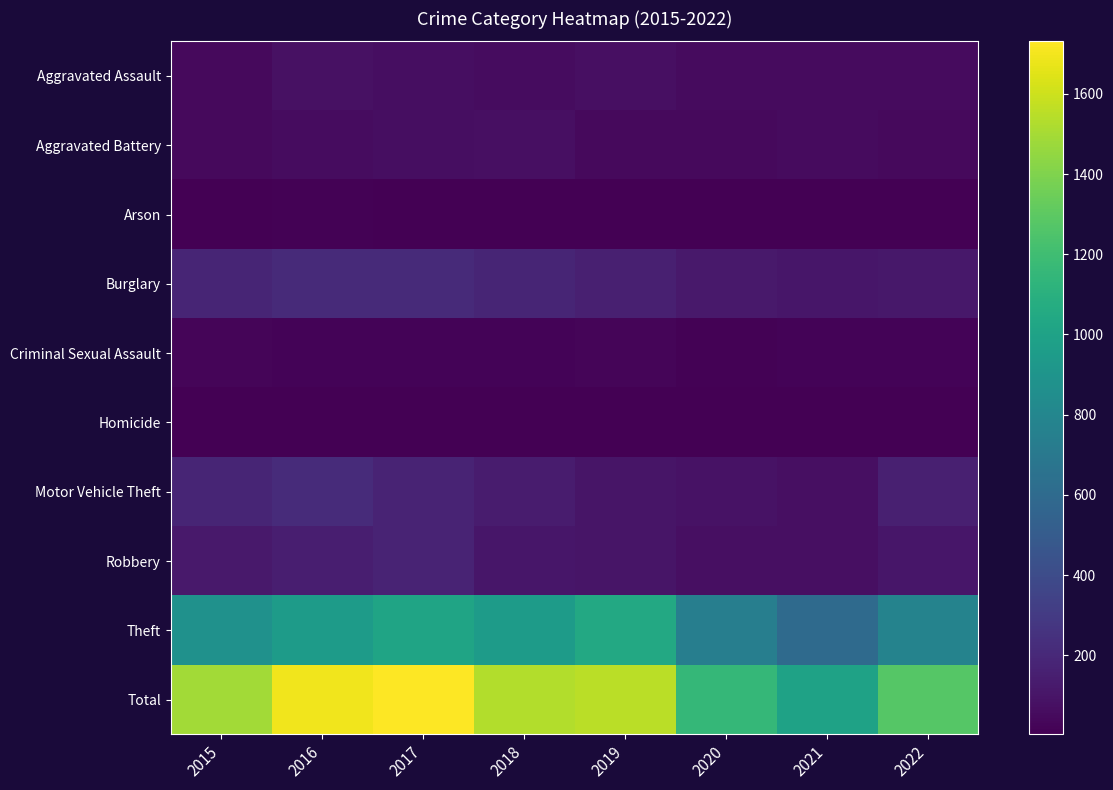

Rank the series by their maximum value, from lowest to highest.

Homicide, Arson, Criminal Sexual Assault, Aggravated Battery, Aggravated Assault, Robbery, Burglary, Motor Vehicle Theft, Theft, Total